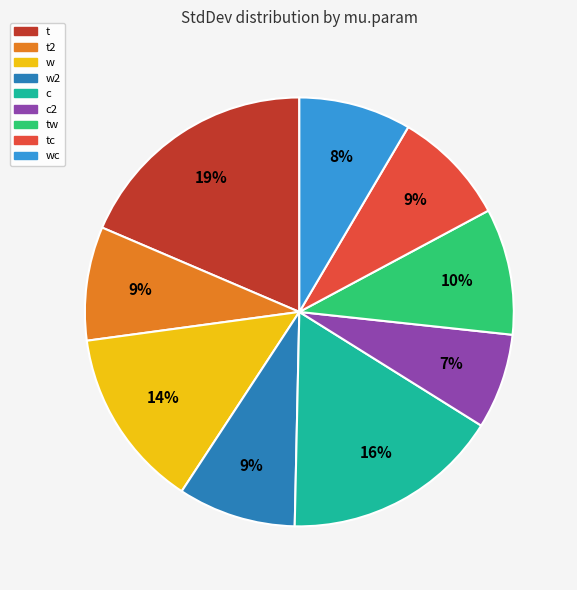

Which category has the smallest portion of the pie?

c2